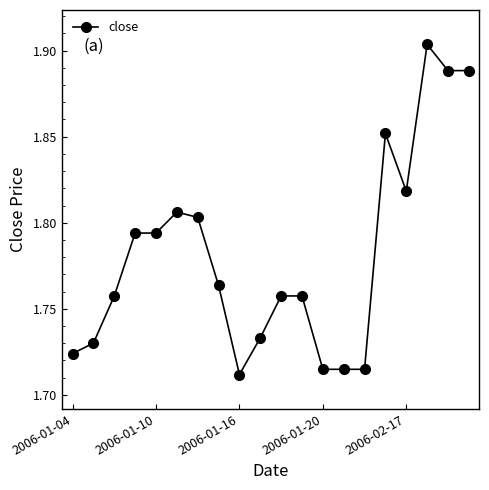

How many values are between 1 and 2?

20